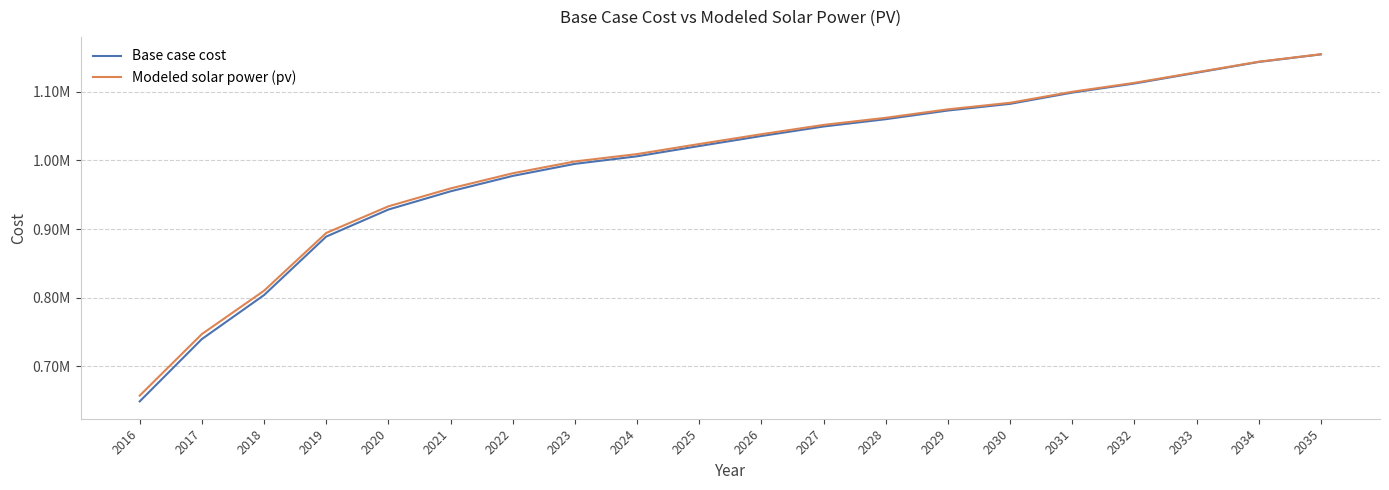

What is the lowest value of the Modeled solar power (pv) series?

657436.0